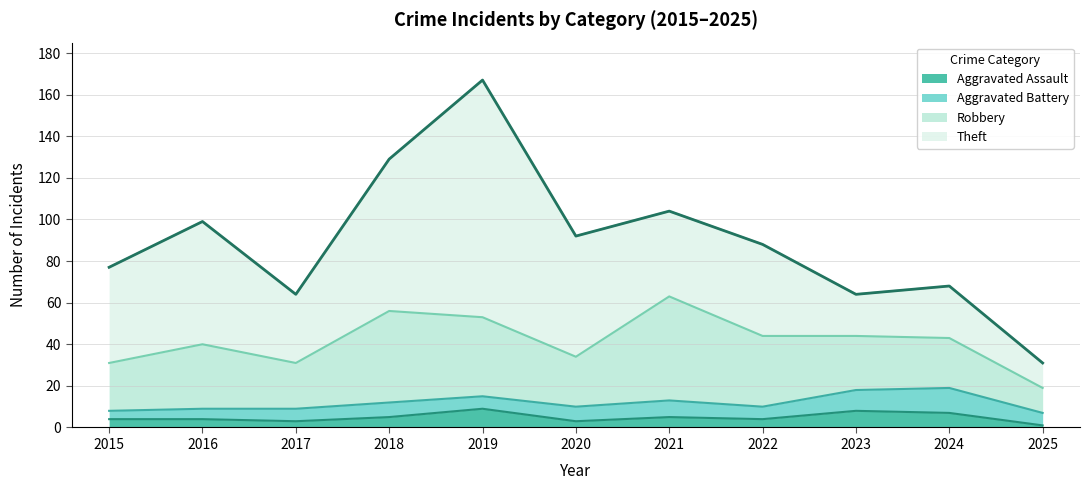

How many times do Aggravated Battery and Aggravated Assault cross each other?

2